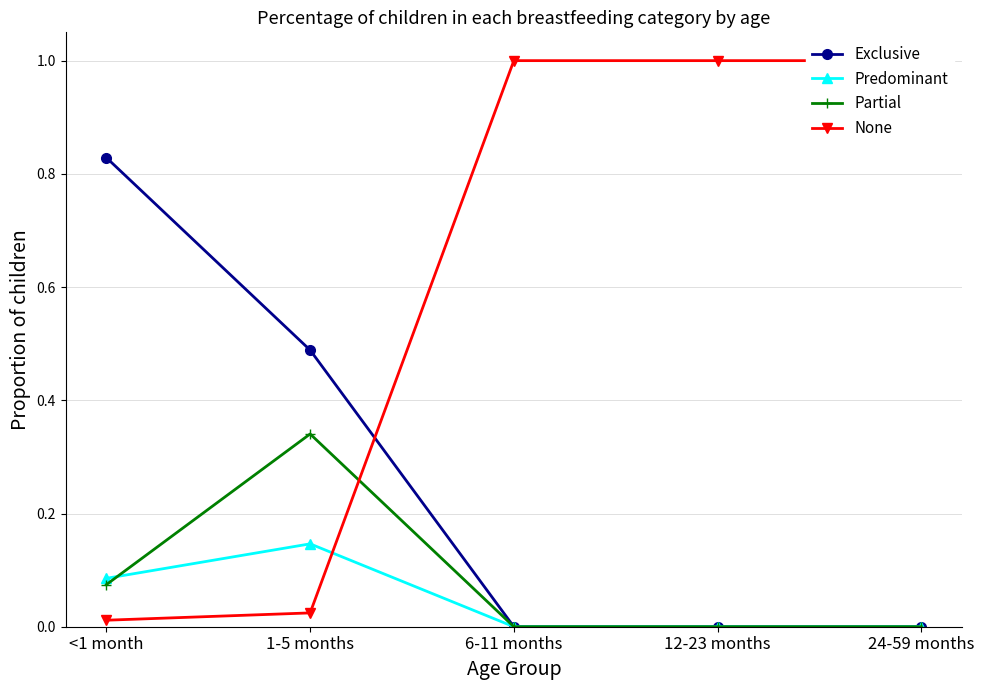

What is the spread (max minus min) of values at 12-23 months?

1.0